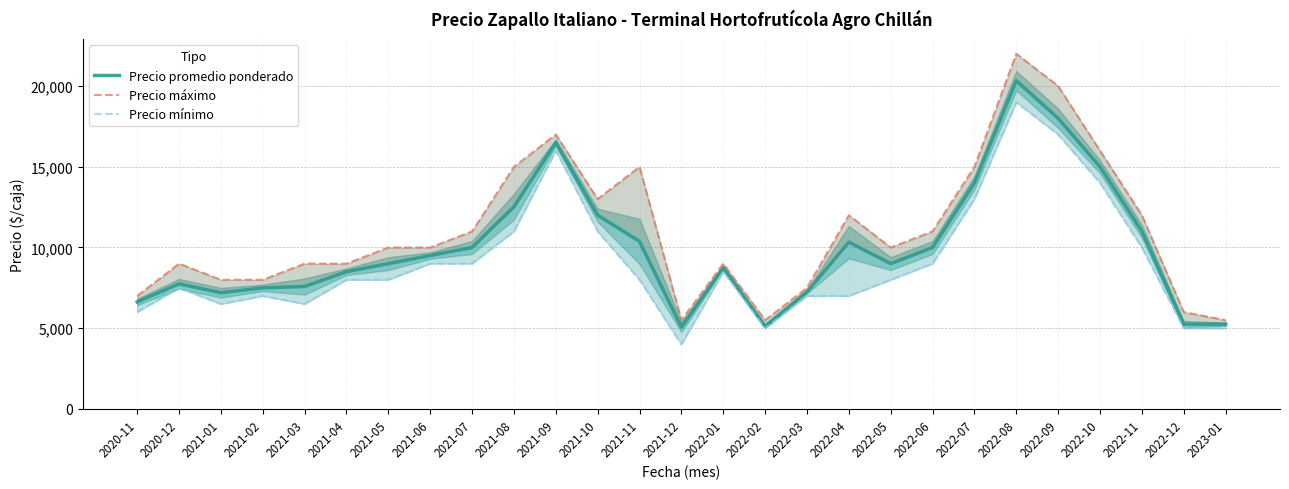

What is the greatest value displayed?

22000